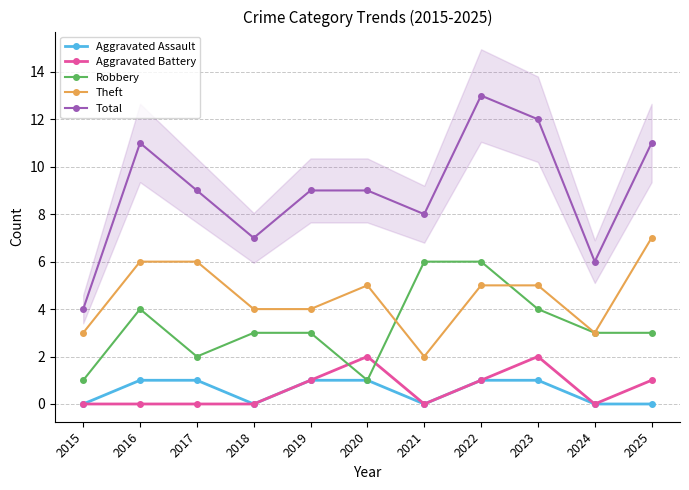

The value of Aggravated Battery at 2020 is 3. True or false?

False